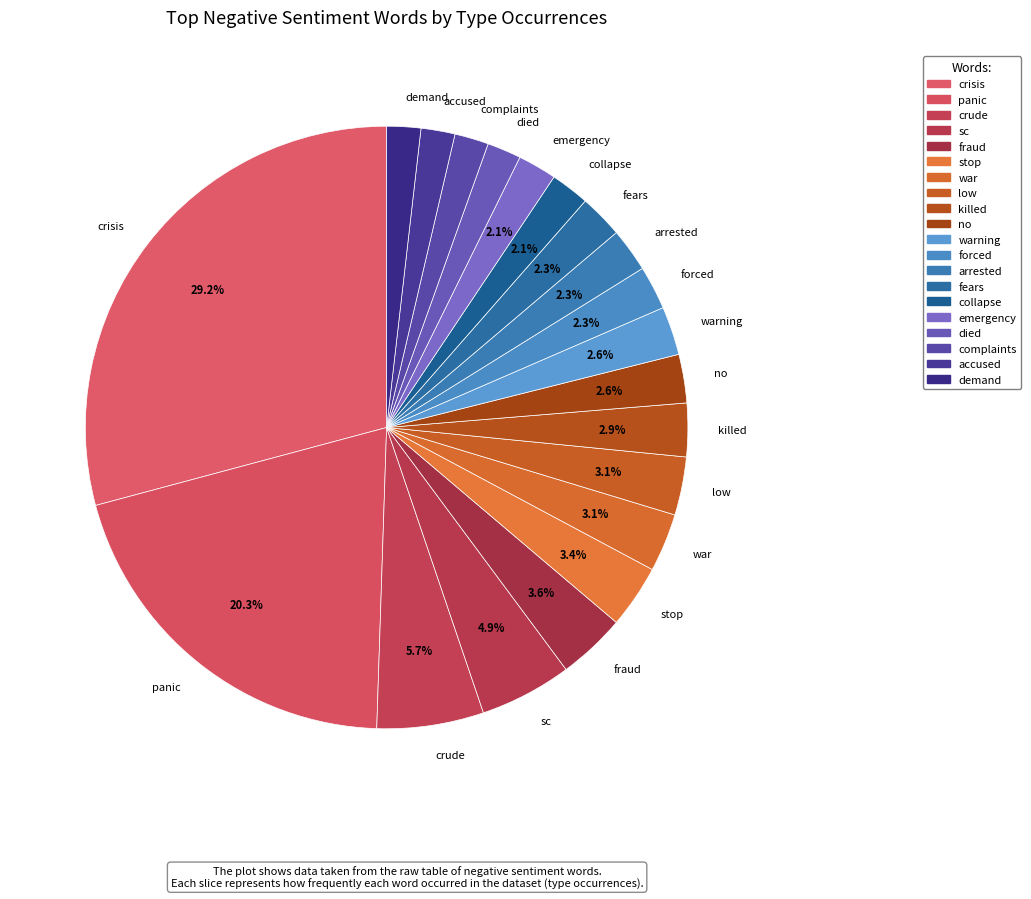

Which has a higher value, collapse or killed?

killed